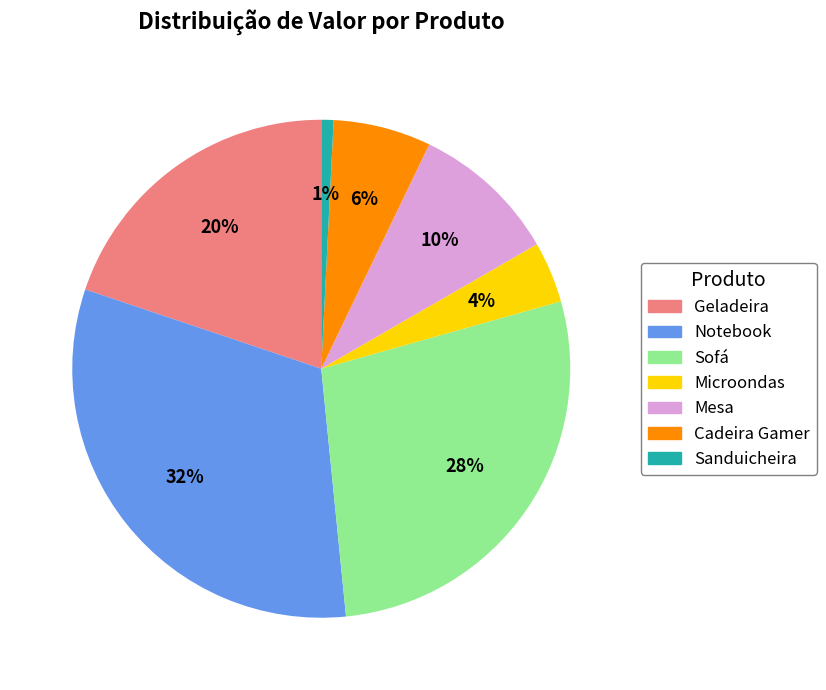

Which has a higher value, Geladeira or Cadeira Gamer?

Geladeira